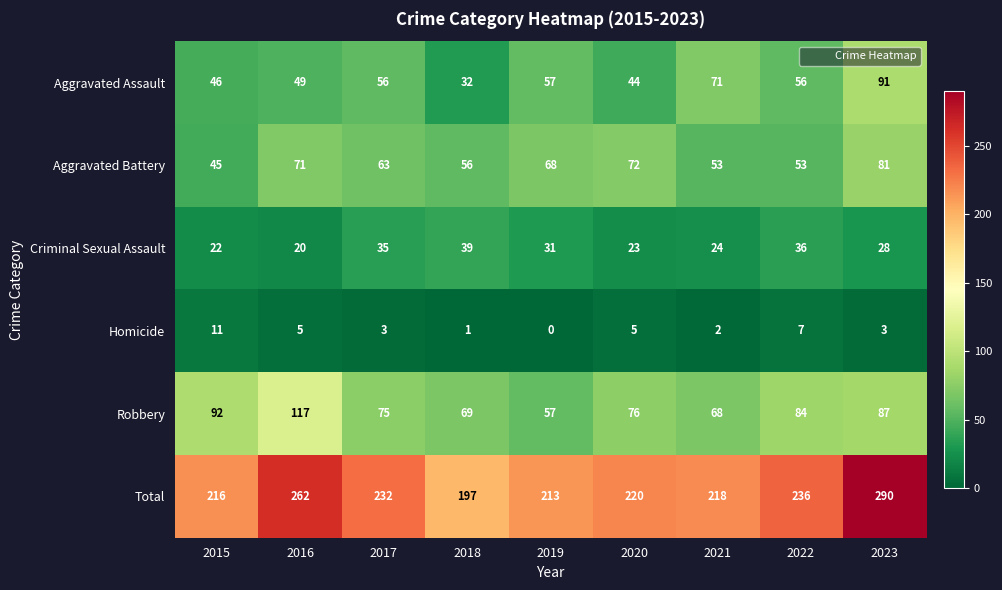

At how many categories does at least one series exceed 66?

9